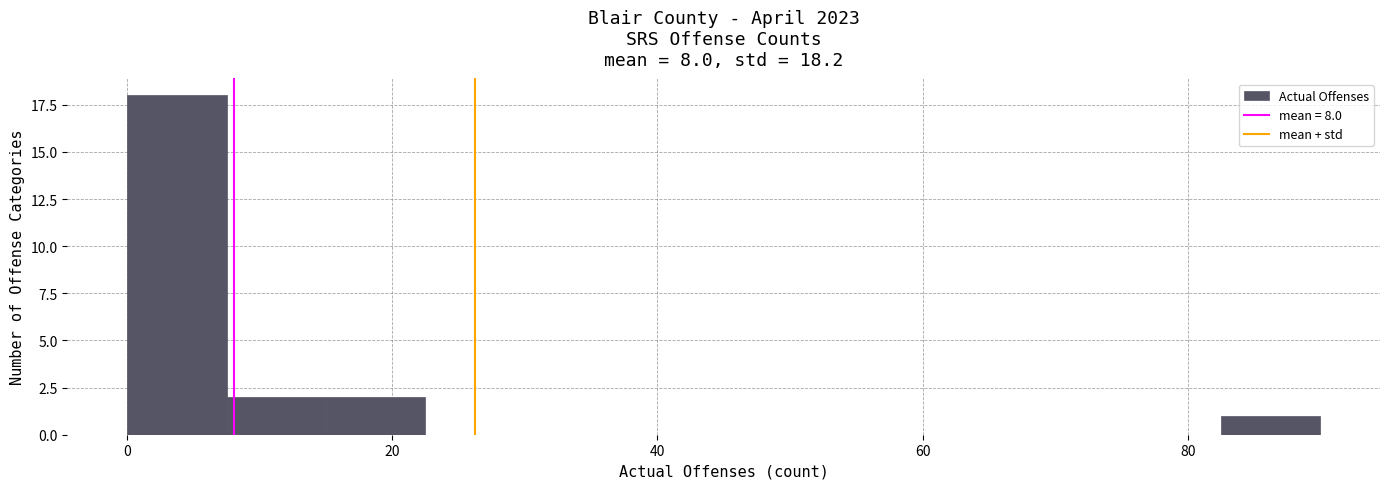

Read against the x-axis, roughly where is the centre of the tallest bar?

4